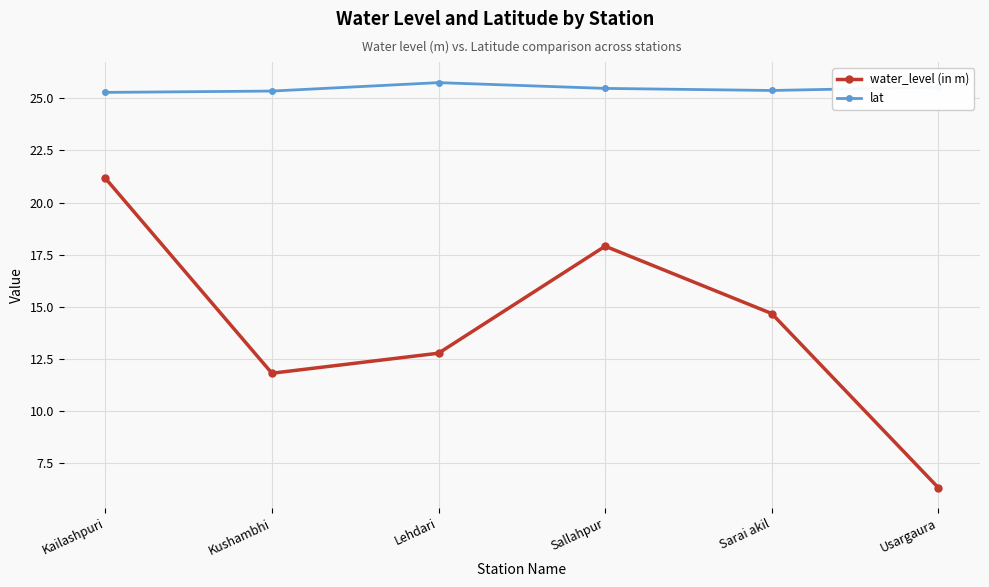

How many lines are shown in the chart?

2